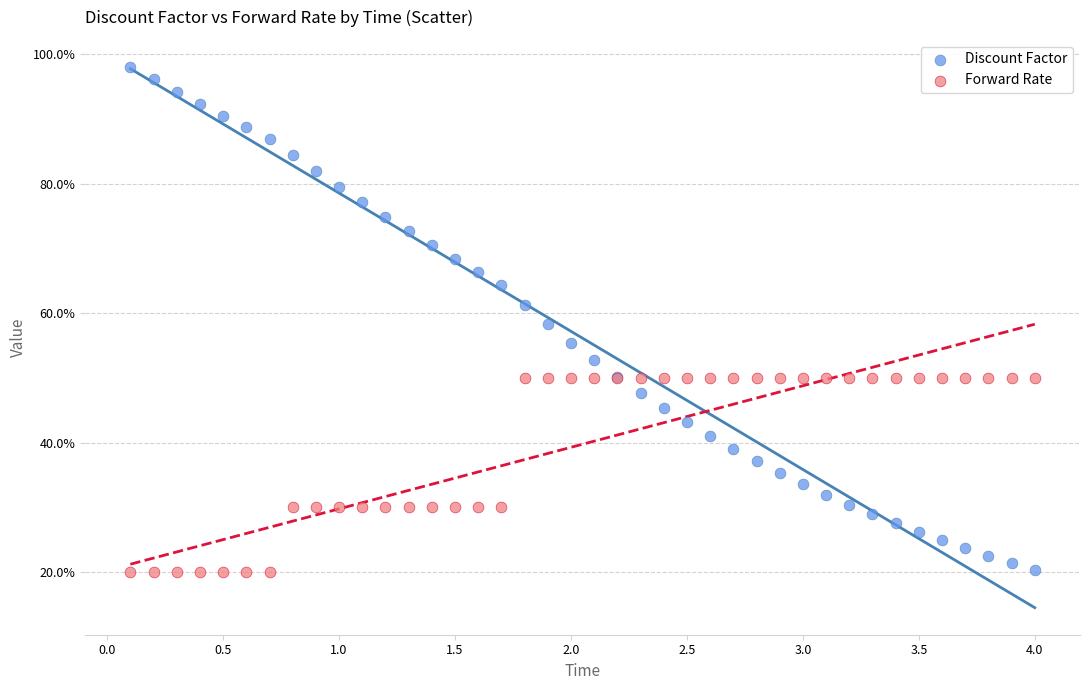

What are all the series names shown in the legend?

Discount Factor, Forward Rate